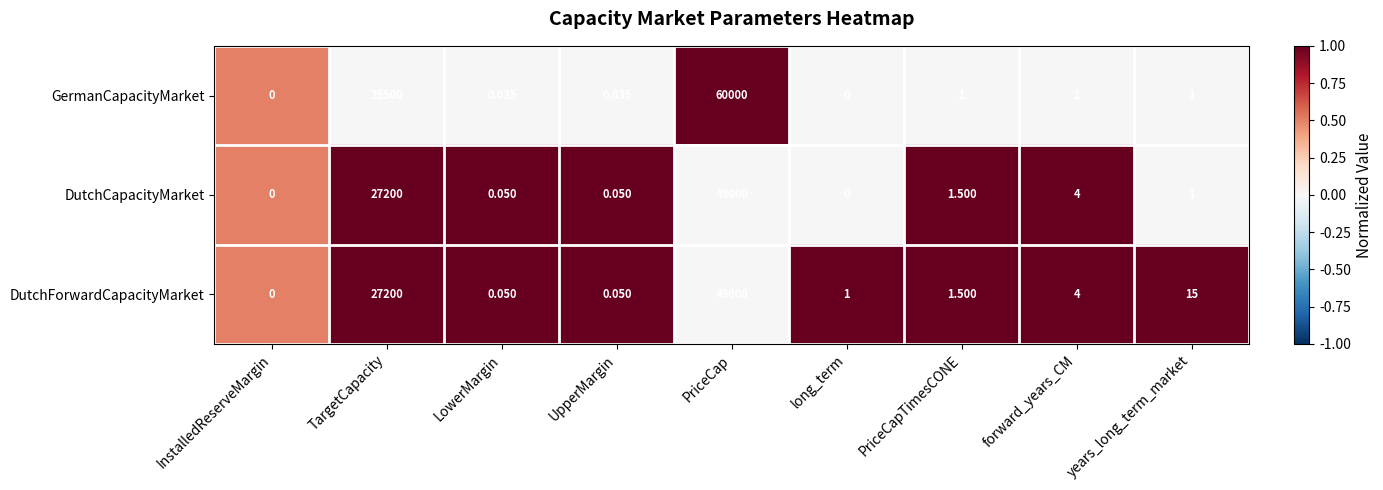

Which category has the highest value in the DutchForwardCapacityMarket series?

PriceCap